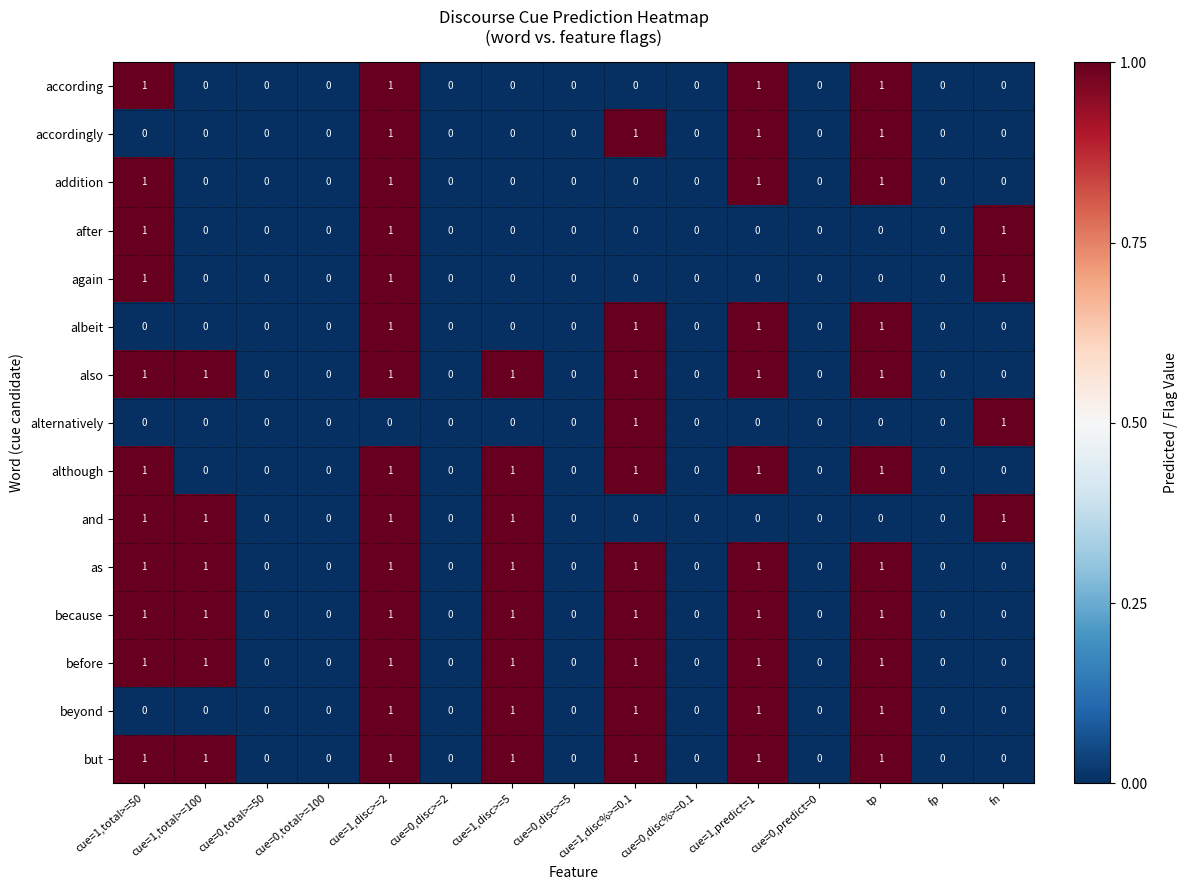

Is it true that addition equals 1 at cue=1,predict=1?

True